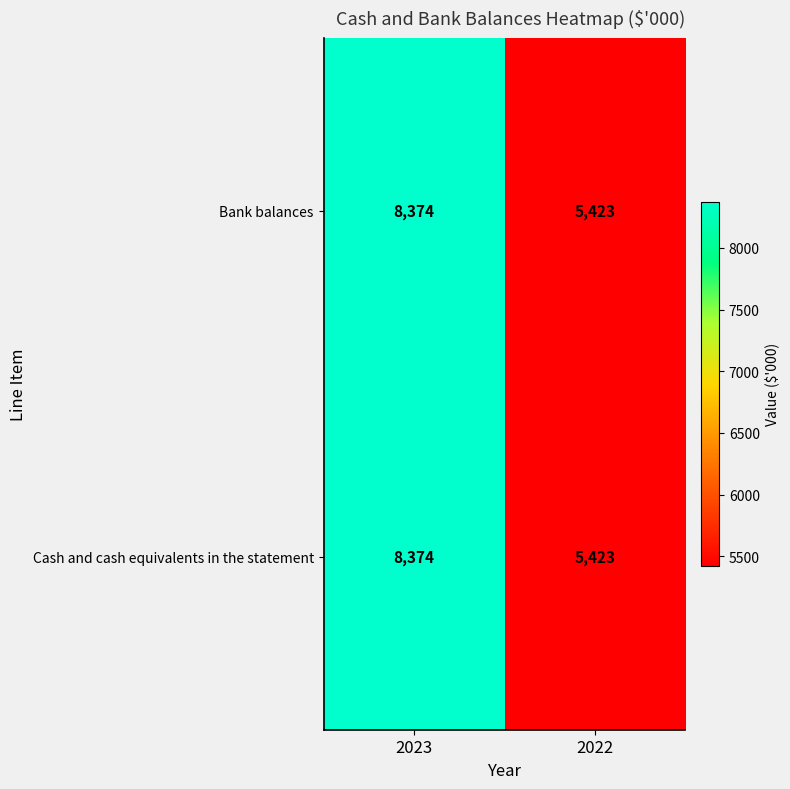

What is the approximate value of Cash and cash equivalents in the statement at 2022?

5423